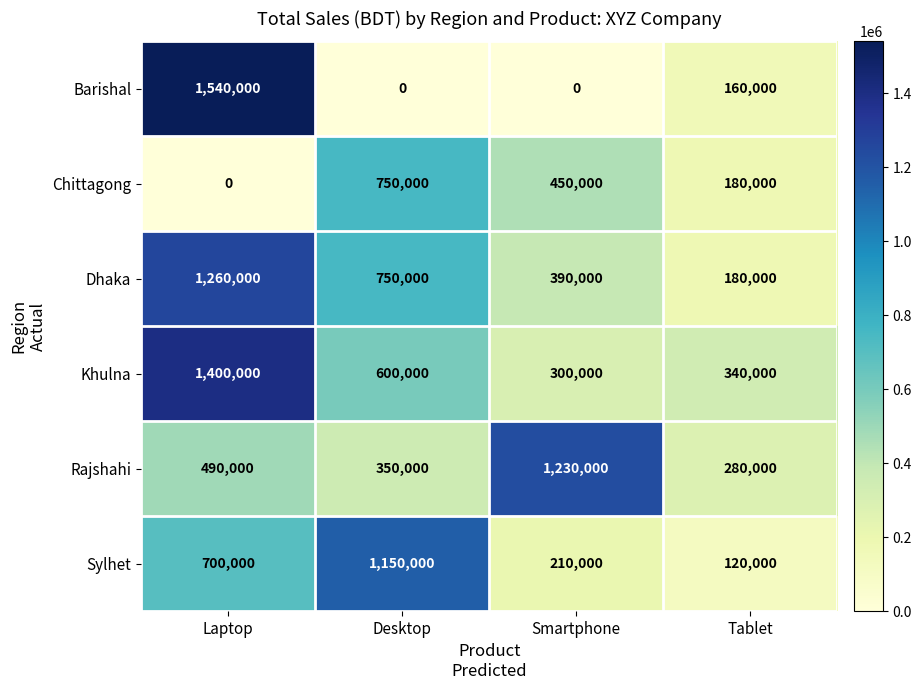

Between Laptop and Desktop, which series saw the biggest shift?

Barishal